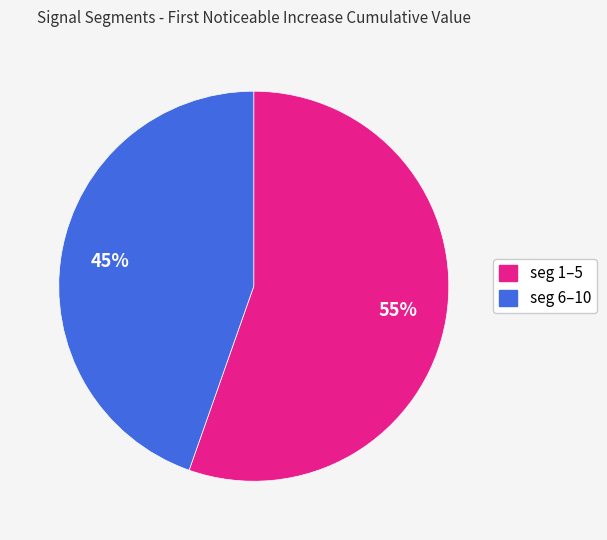

Does any single category account for the majority?

Yes